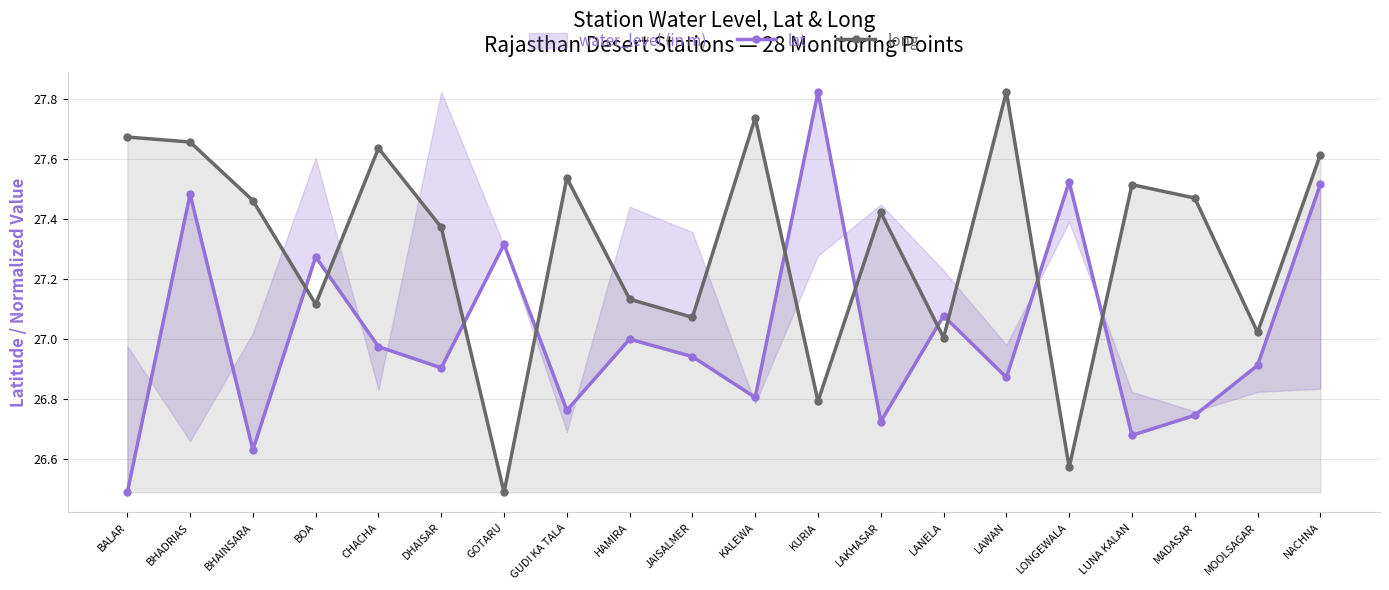

At how many categories does at least one series exceed 26?

20